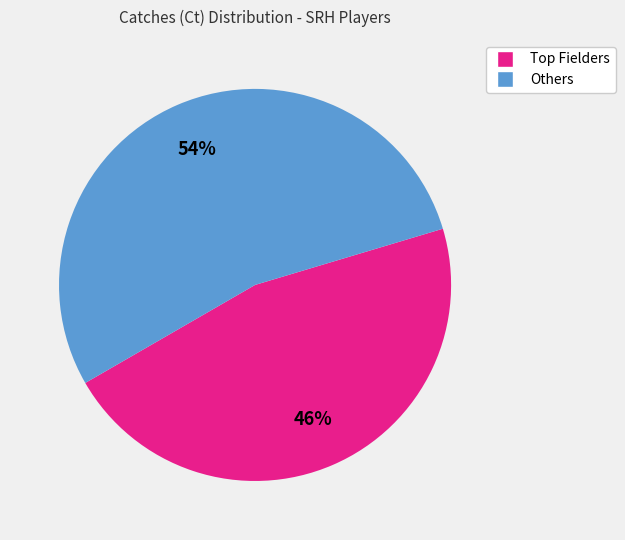

Is there any slice that represents more than half of the pie?

Yes